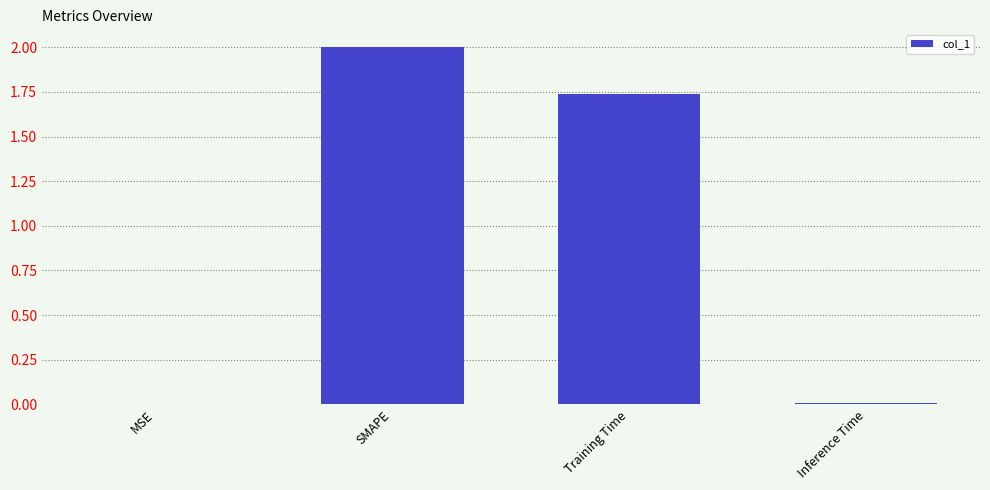

Between Inference Time and SMAPE, which is larger?

SMAPE